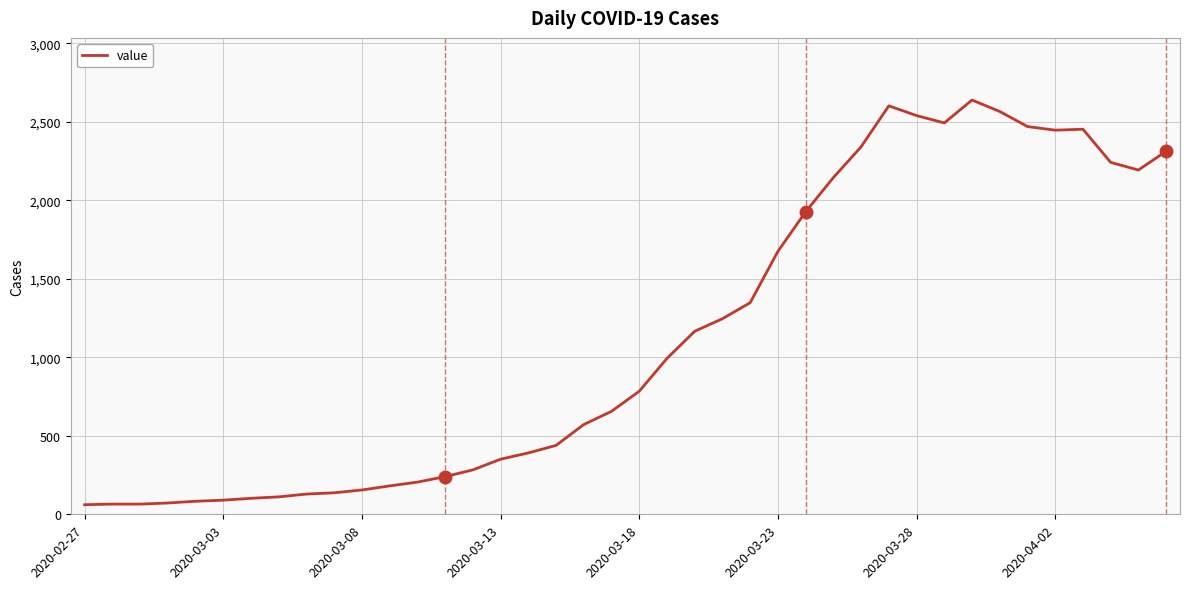

What is the sum of all values?

44971